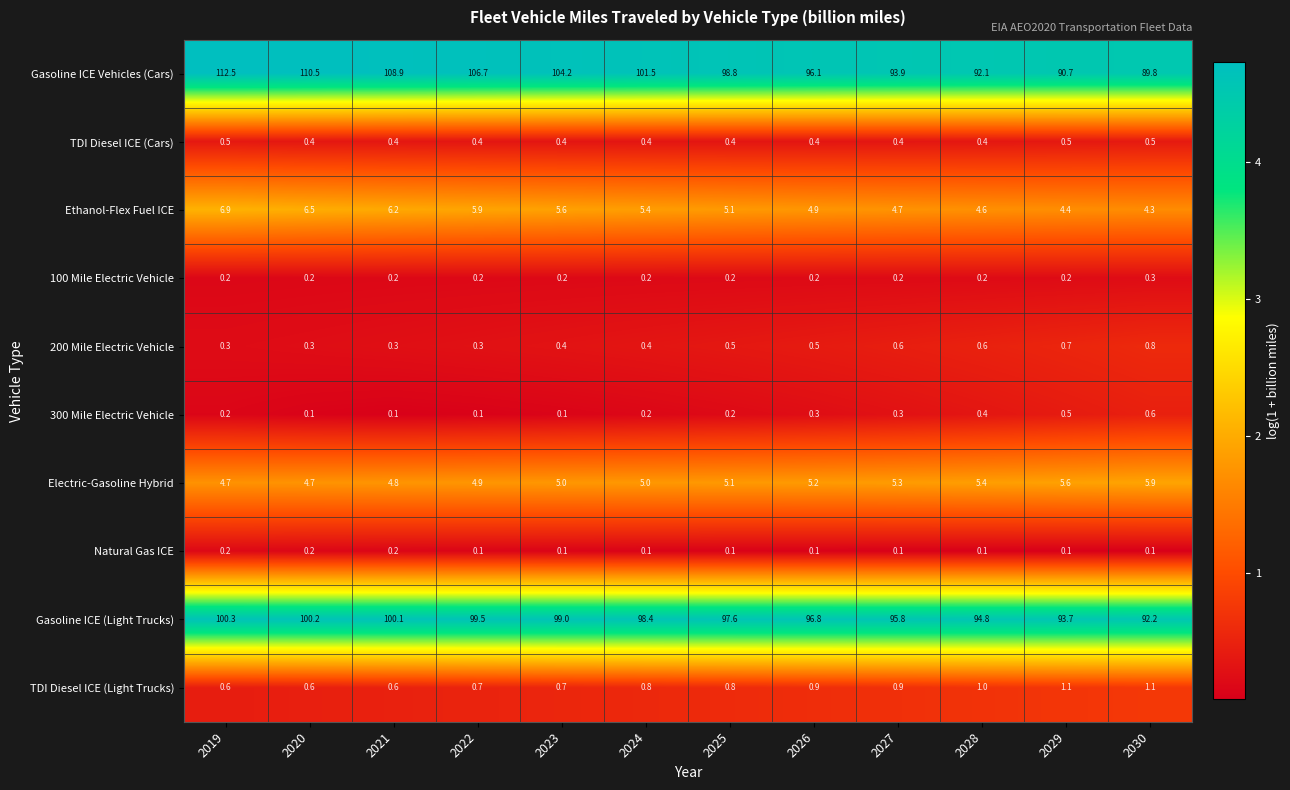

What is the lowest value of the 200 Mile Electric Vehicle series?

0.3